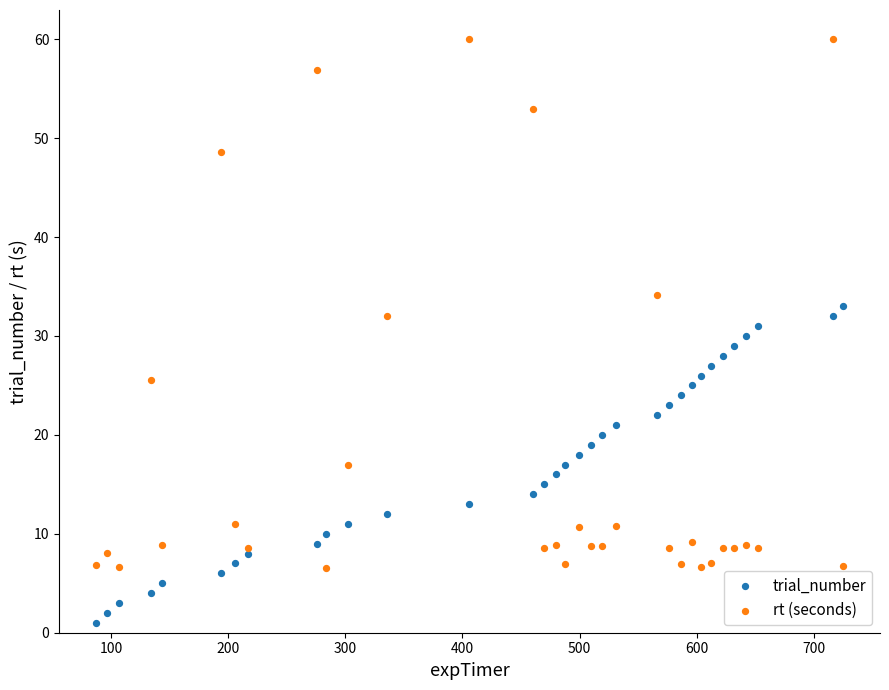

What is the X range (max minus min) for the scatter plot?

637.3